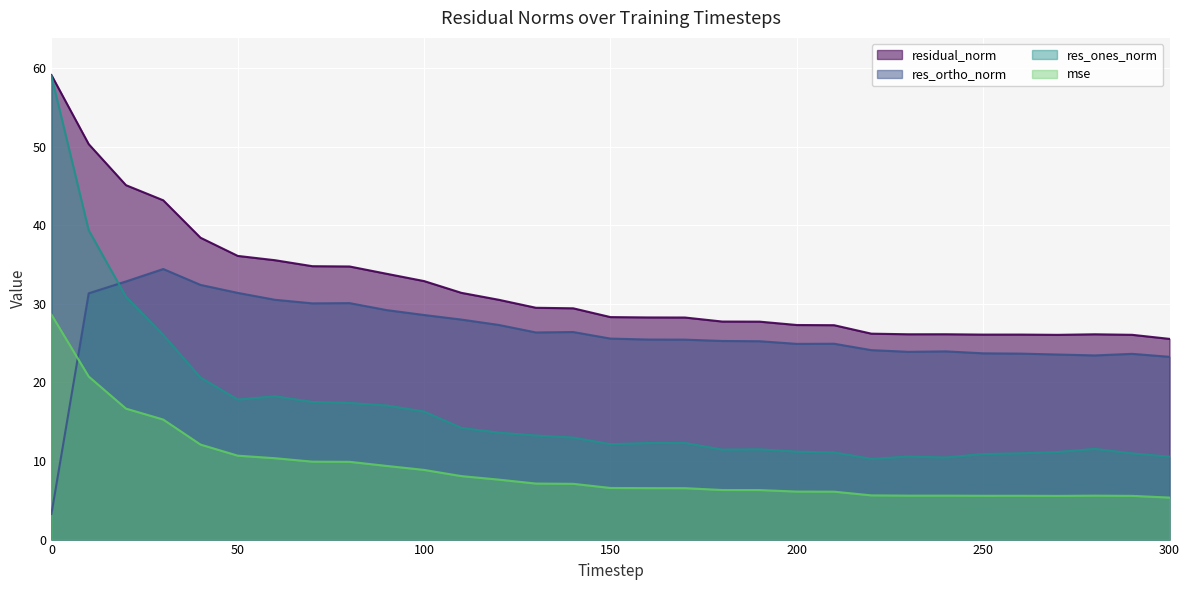

The value of res_ortho_norm at 50 is 31.4. True or false?

True